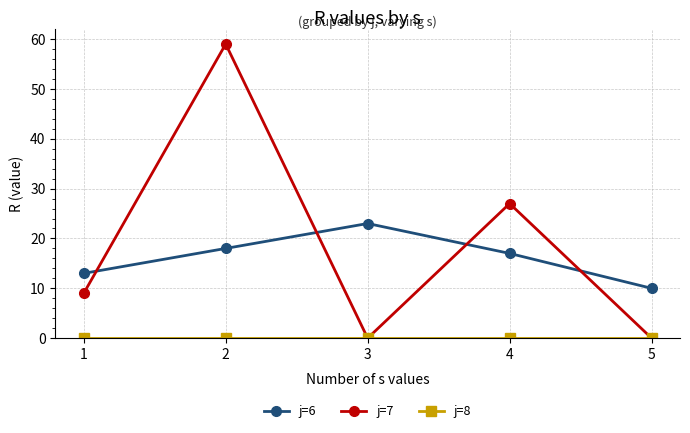

What is the total value across all series at 5?

10